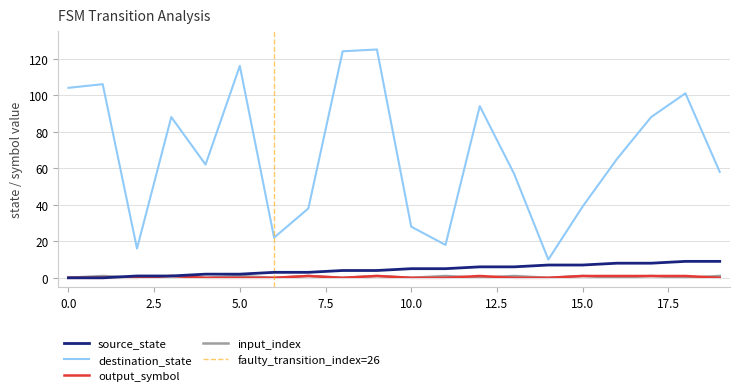

List the labels in order of input_index value, smallest first.

0, 2, 4, 6, 8, 10, 12, 14, 16, 18, 1, 3, 5, 7, 9, 11, 13, 15, 17, 19